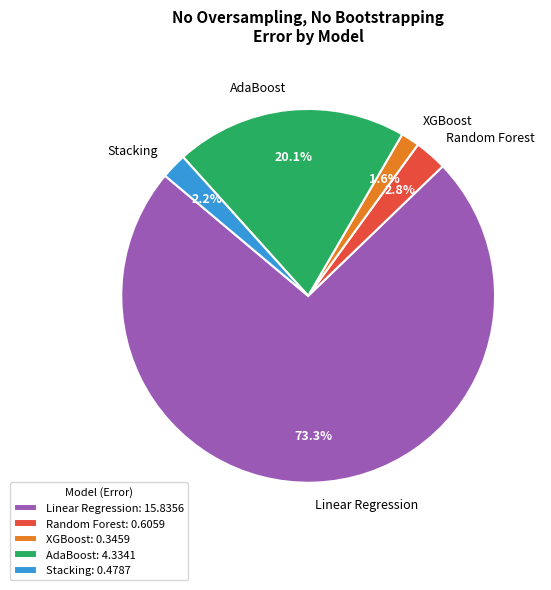

To the nearest percent, what is the combined percentage of AdaBoost and XGBoost?

22%